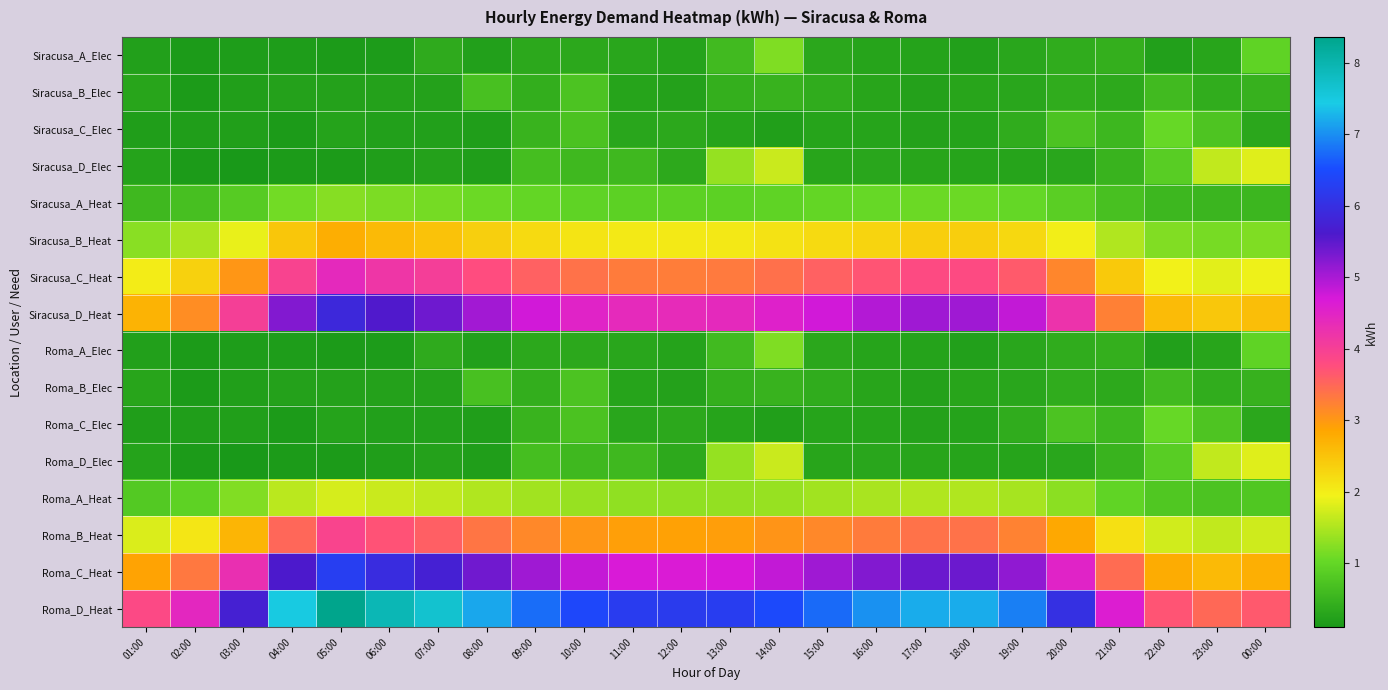

Reading right to left, extract all data points from this chart.

Siracusa_A_Elec: 00:00=0.9	23:00=0.3	22:00=0.2	21:00=0.4	20:00=0.4	19:00=0.3	18:00=0.2	17:00=0.3	16:00=0.3	15:00=0.3	14:00=1.2	13:00=0.6	12:00=0.3	11:00=0.3	10:00=0.3	09:00=0.3	08:00=0.2	07:00=0.4	06:00=0.2	05:00=0.2	04:00=0.2	03:00=0.2	02:00=0.1	01:00=0.2
Siracusa_B_Elec: 00:00=0.5	23:00=0.4	22:00=0.6	21:00=0.4	20:00=0.4	19:00=0.3	18:00=0.3	17:00=0.3	16:00=0.3	15:00=0.4	14:00=0.5	13:00=0.4	12:00=0.2	11:00=0.3	10:00=0.7	09:00=0.4	08:00=0.7	07:00=0.2	06:00=0.2	05:00=0.2	04:00=0.3	03:00=0.2	02:00=0.1	01:00=0.3
Siracusa_C_Elec: 00:00=0.3	23:00=0.7	22:00=1.0	21:00=0.6	20:00=0.7	19:00=0.4	18:00=0.3	17:00=0.2	16:00=0.3	15:00=0.3	14:00=0.2	13:00=0.3	12:00=0.3	11:00=0.3	10:00=0.7	09:00=0.5	08:00=0.2	07:00=0.2	06:00=0.2	05:00=0.3	04:00=0.1	03:00=0.2	02:00=0.2	01:00=0.2
Siracusa_D_Elec: 00:00=1.8	23:00=1.6	22:00=0.9	21:00=0.5	20:00=0.3	19:00=0.3	18:00=0.3	17:00=0.3	16:00=0.3	15:00=0.3	14:00=1.7	13:00=1.3	12:00=0.4	11:00=0.6	10:00=0.6	09:00=0.7	08:00=0.2	07:00=0.2	06:00=0.2	05:00=0.1	04:00=0.2	03:00=0.1	02:00=0.1	01:00=0.3
Siracusa_A_Heat: 00:00=0.5	23:00=0.5	22:00=0.5	21:00=0.7	20:00=0.9	19:00=1.0	18:00=1.1	17:00=1.1	16:00=1.0	15:00=1.0	14:00=1.0	13:00=0.9	12:00=0.9	11:00=0.9	10:00=1.0	09:00=1.0	08:00=1.1	07:00=1.1	06:00=1.2	05:00=1.2	04:00=1.1	03:00=0.8	02:00=0.7	01:00=0.6
Siracusa_B_Heat: 00:00=1.2	23:00=1.1	22:00=1.2	21:00=1.5	20:00=2.0	19:00=2.3	18:00=2.4	17:00=2.4	16:00=2.3	15:00=2.2	14:00=2.1	13:00=2.1	12:00=2.0	11:00=2.1	10:00=2.1	09:00=2.2	08:00=2.4	07:00=2.5	06:00=2.6	05:00=2.8	04:00=2.5	03:00=1.9	02:00=1.5	01:00=1.3
Siracusa_C_Heat: 00:00=1.9	23:00=1.8	22:00=1.9	21:00=2.4	20:00=3.2	19:00=3.6	18:00=3.8	17:00=3.8	16:00=3.7	15:00=3.6	14:00=3.4	13:00=3.3	12:00=3.3	11:00=3.3	10:00=3.4	09:00=3.6	08:00=3.8	07:00=4.0	06:00=4.2	05:00=4.4	04:00=3.9	03:00=3.0	02:00=2.3	01:00=2.0
Siracusa_D_Heat: 00:00=2.6	23:00=2.5	22:00=2.6	21:00=3.2	20:00=4.2	19:00=4.8	18:00=5.1	17:00=5.1	16:00=4.9	15:00=4.7	14:00=4.5	13:00=4.4	12:00=4.4	11:00=4.4	10:00=4.5	09:00=4.7	08:00=5.0	07:00=5.4	06:00=5.6	05:00=5.9	04:00=5.3	03:00=4.0	02:00=3.1	01:00=2.7
Roma_A_Elec: 00:00=0.9	23:00=0.3	22:00=0.2	21:00=0.4	20:00=0.4	19:00=0.3	18:00=0.2	17:00=0.3	16:00=0.3	15:00=0.3	14:00=1.2	13:00=0.6	12:00=0.3	11:00=0.3	10:00=0.3	09:00=0.3	08:00=0.2	07:00=0.4	06:00=0.2	05:00=0.2	04:00=0.2	03:00=0.2	02:00=0.1	01:00=0.2
Roma_B_Elec: 00:00=0.5	23:00=0.4	22:00=0.6	21:00=0.4	20:00=0.4	19:00=0.3	18:00=0.3	17:00=0.3	16:00=0.3	15:00=0.4	14:00=0.5	13:00=0.4	12:00=0.2	11:00=0.3	10:00=0.7	09:00=0.4	08:00=0.7	07:00=0.2	06:00=0.2	05:00=0.2	04:00=0.3	03:00=0.2	02:00=0.1	01:00=0.3
Roma_C_Elec: 00:00=0.3	23:00=0.7	22:00=1.0	21:00=0.6	20:00=0.7	19:00=0.4	18:00=0.3	17:00=0.2	16:00=0.3	15:00=0.3	14:00=0.2	13:00=0.3	12:00=0.3	11:00=0.3	10:00=0.7	09:00=0.5	08:00=0.2	07:00=0.2	06:00=0.2	05:00=0.3	04:00=0.1	03:00=0.2	02:00=0.2	01:00=0.2
Roma_D_Elec: 00:00=1.8	23:00=1.6	22:00=0.9	21:00=0.5	20:00=0.3	19:00=0.3	18:00=0.3	17:00=0.3	16:00=0.3	15:00=0.3	14:00=1.7	13:00=1.3	12:00=0.4	11:00=0.6	10:00=0.6	09:00=0.7	08:00=0.2	07:00=0.2	06:00=0.2	05:00=0.1	04:00=0.2	03:00=0.1	02:00=0.1	01:00=0.3
Roma_A_Heat: 00:00=0.8	23:00=0.7	22:00=0.8	21:00=1.0	20:00=1.3	19:00=1.5	18:00=1.5	17:00=1.5	16:00=1.5	15:00=1.4	14:00=1.4	13:00=1.3	12:00=1.3	11:00=1.3	10:00=1.4	09:00=1.4	08:00=1.5	07:00=1.6	06:00=1.7	05:00=1.8	04:00=1.6	03:00=1.2	02:00=0.9	01:00=0.8
Roma_B_Heat: 00:00=1.7	23:00=1.6	22:00=1.7	21:00=2.2	20:00=2.8	19:00=3.2	18:00=3.4	17:00=3.4	16:00=3.3	15:00=3.2	14:00=3.0	13:00=2.9	12:00=2.9	11:00=2.9	10:00=3.0	09:00=3.2	08:00=3.4	07:00=3.6	06:00=3.7	05:00=3.9	04:00=3.5	03:00=2.7	02:00=2.1	01:00=1.8
Roma_C_Heat: 00:00=2.7	23:00=2.6	22:00=2.8	21:00=3.5	20:00=4.5	19:00=5.2	18:00=5.4	17:00=5.4	16:00=5.3	15:00=5.1	14:00=4.8	13:00=4.7	12:00=4.7	11:00=4.7	10:00=4.8	09:00=5.1	08:00=5.4	07:00=5.7	06:00=5.9	05:00=6.3	04:00=5.6	03:00=4.3	02:00=3.3	01:00=2.9
Roma_D_Heat: 00:00=3.7	23:00=3.5	22:00=3.7	21:00=4.6	20:00=6.0	19:00=6.9	18:00=7.2	17:00=7.2	16:00=7.0	15:00=6.7	14:00=6.5	13:00=6.3	12:00=6.2	11:00=6.2	10:00=6.4	09:00=6.7	08:00=7.2	07:00=7.7	06:00=7.9	05:00=8.4	04:00=7.5	03:00=5.7	02:00=4.4	01:00=3.8